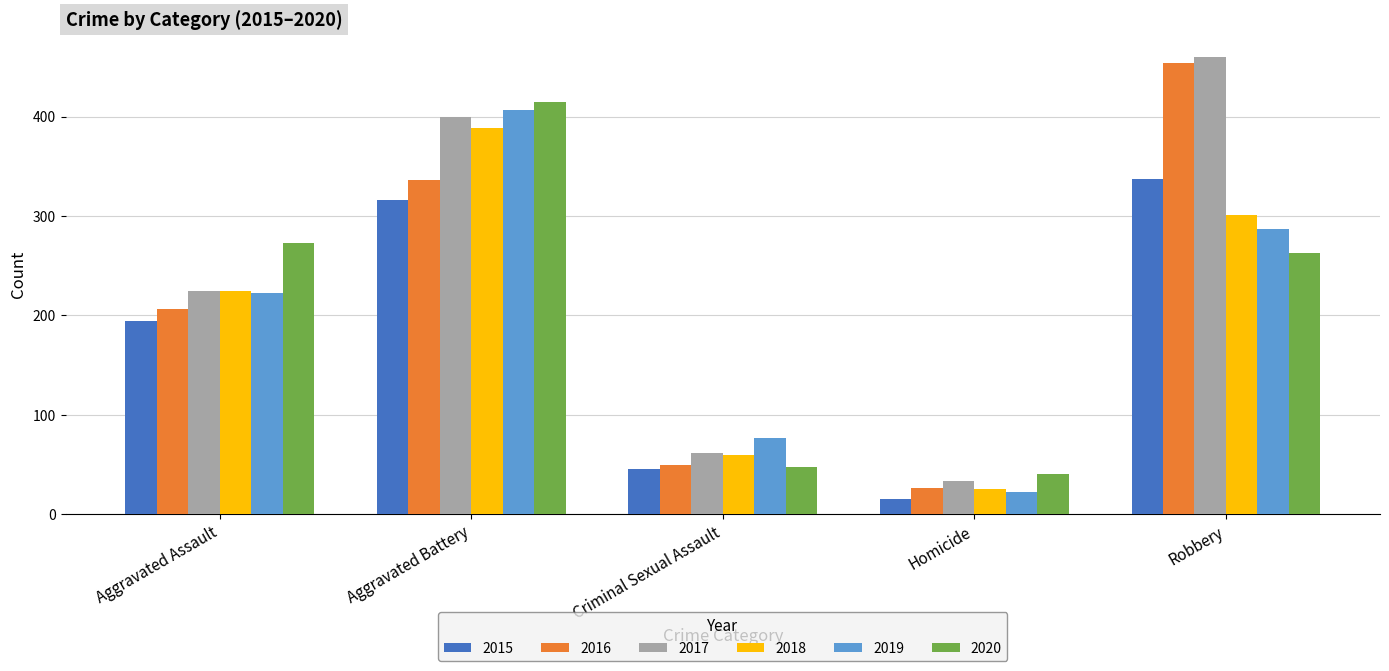

How many categories are shown in the chart?

5